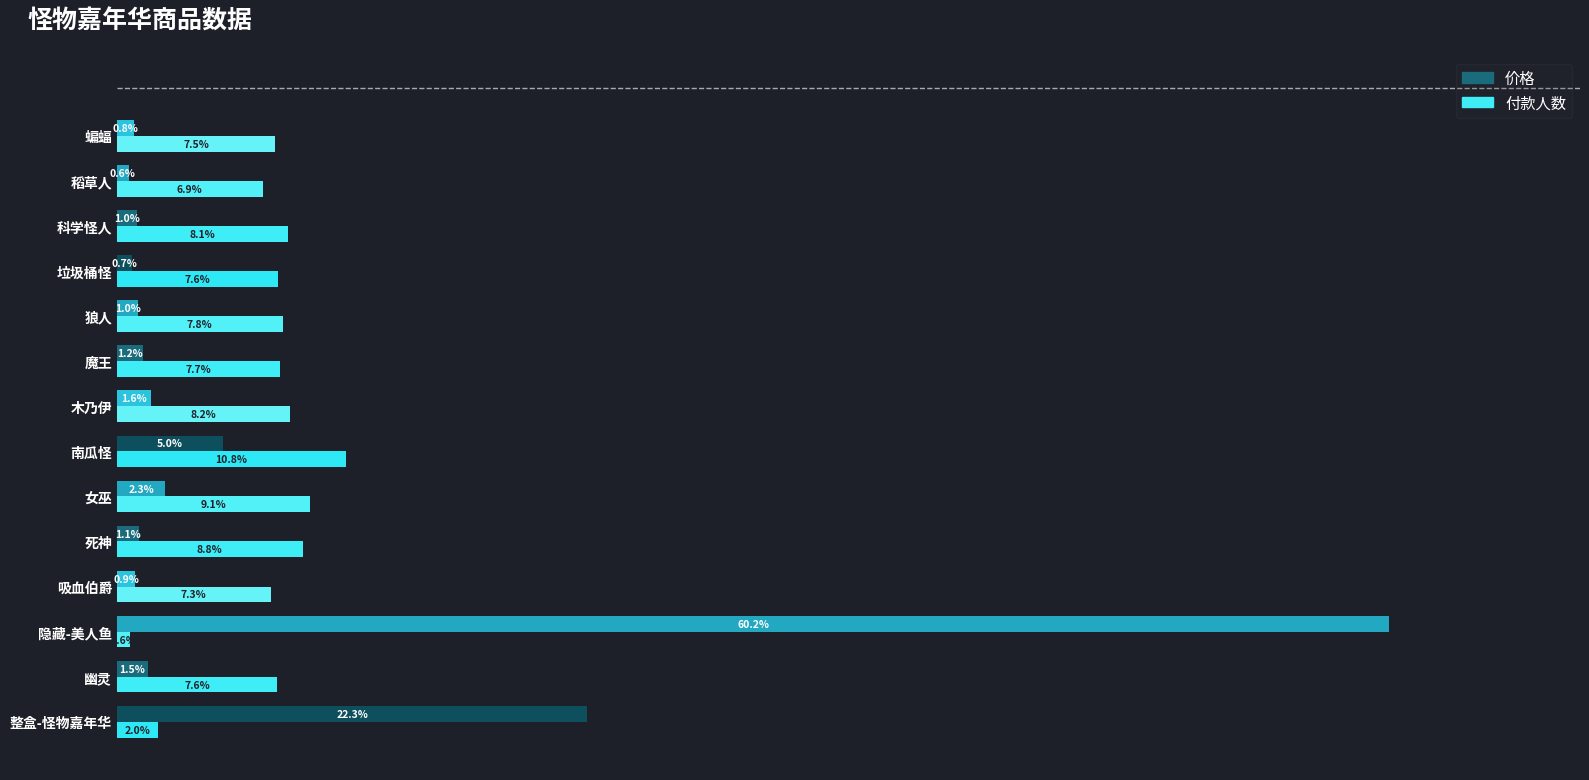

Where is 付款人数 nearest to the value 5?

稻草人